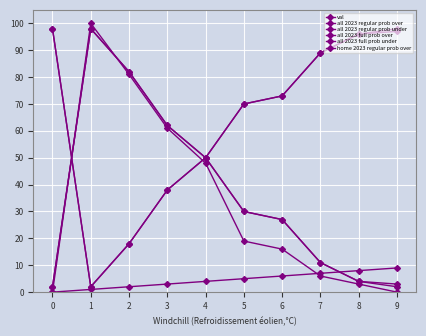

How many data points in val are less than 5?

5